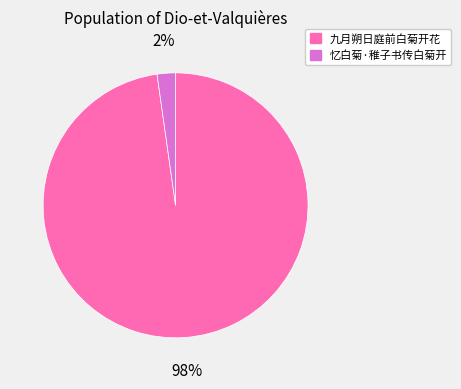

Which category has the biggest portion of the pie?

九月朔日庭前白菊开花